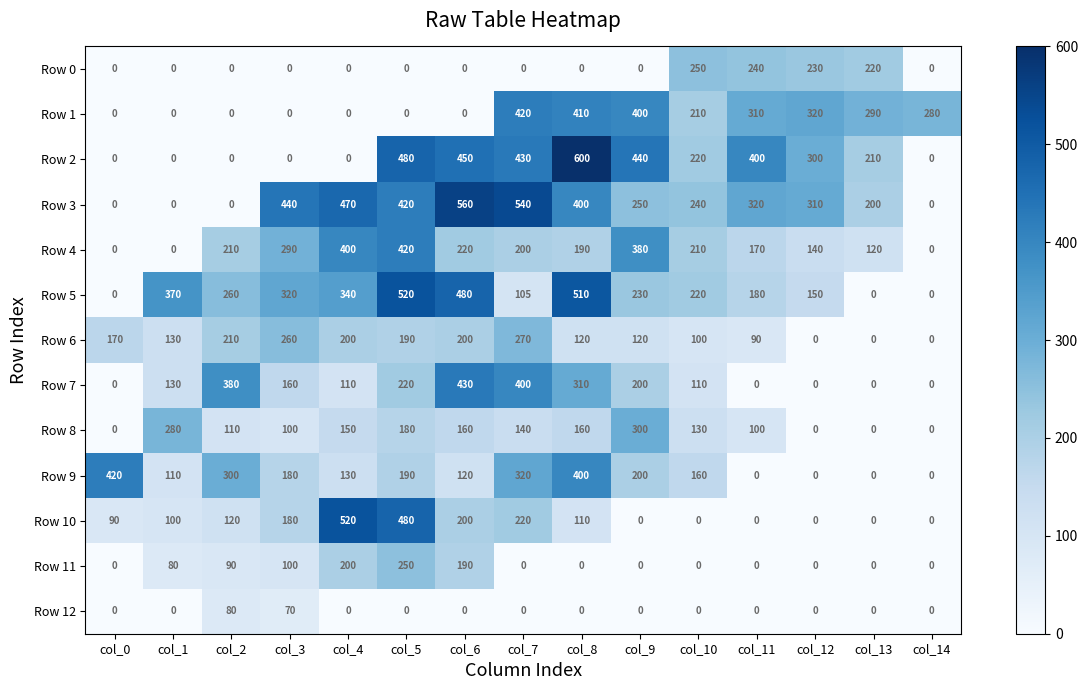

True or false: Row 11 has a value of -166 at col_7.

False